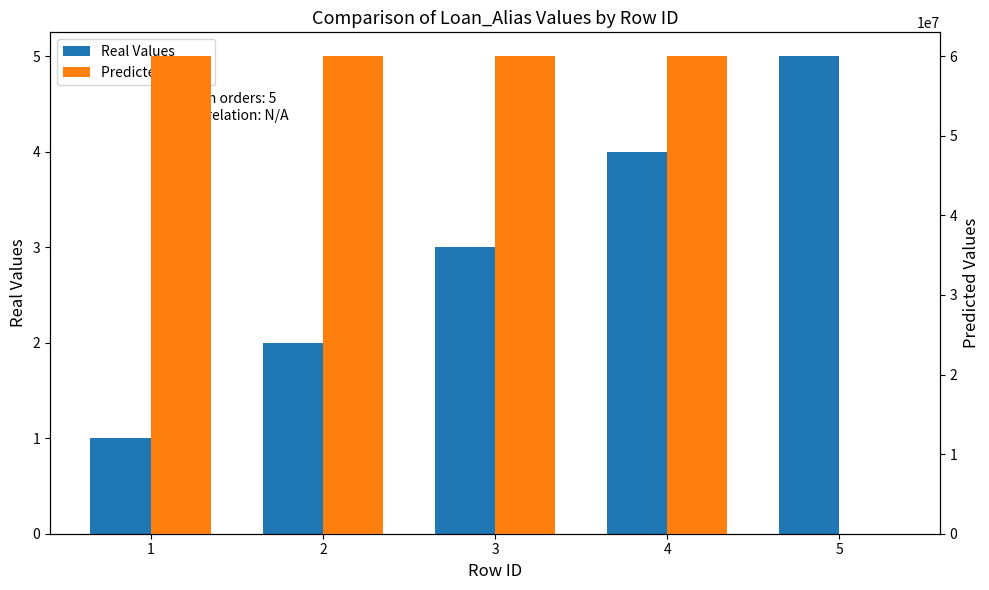

At which label is Predicted Values closest to 30001212?

1